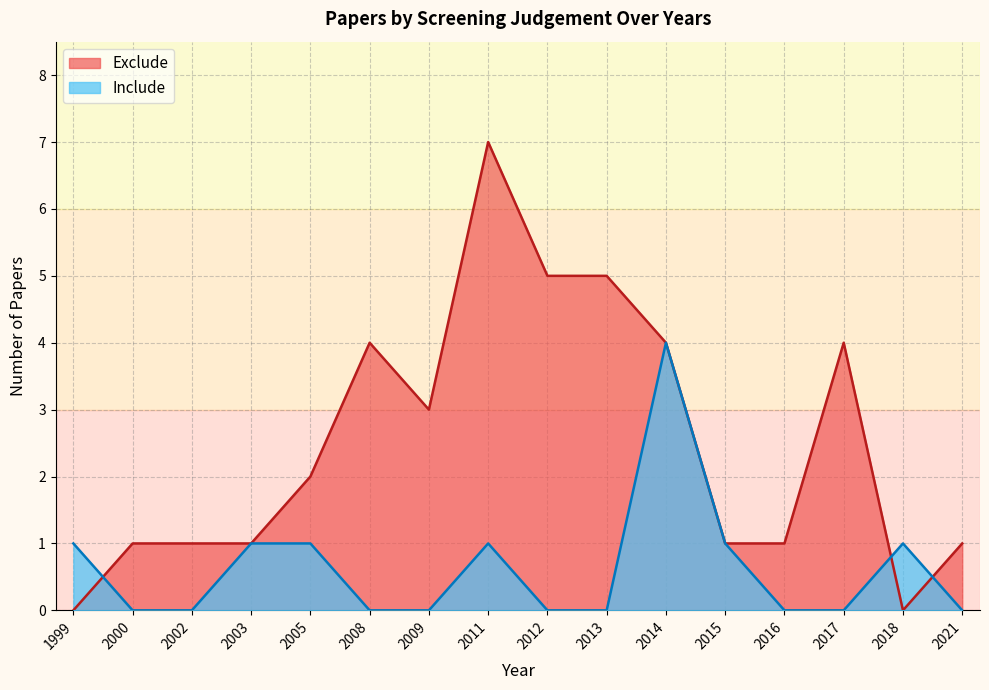

True or false: Exclude and Include intersect in this chart.

True